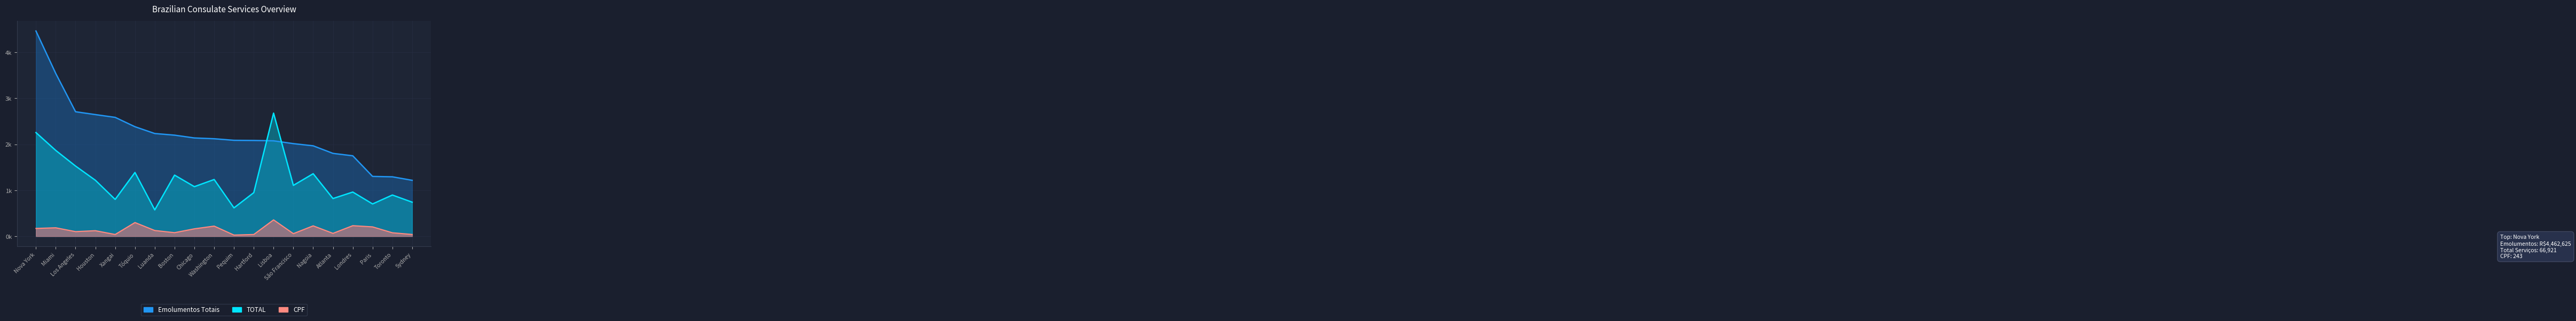

What is the label of the 9th point from the right?

Hartford